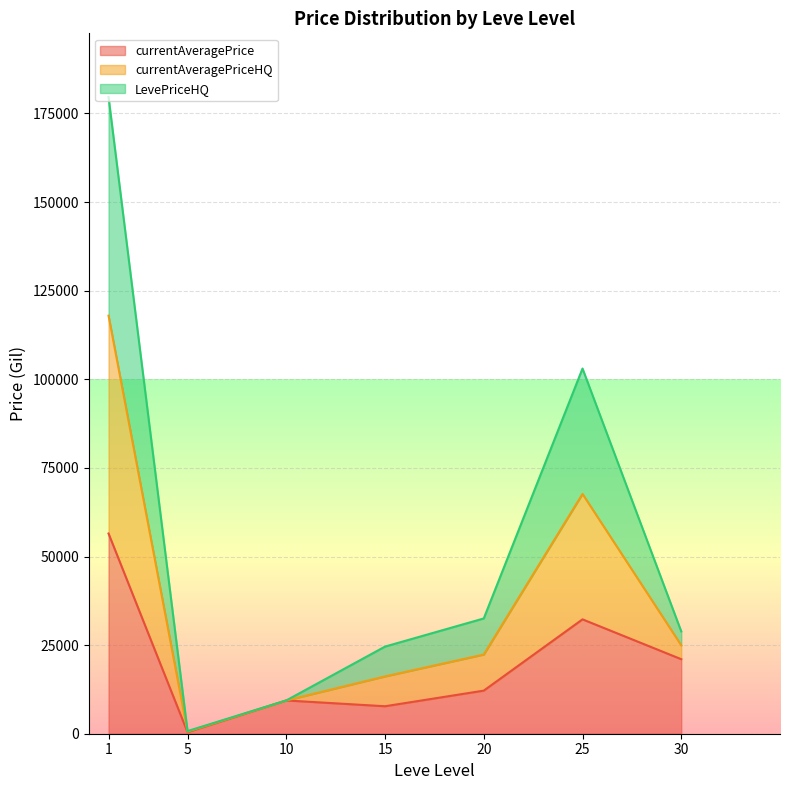

The value of LevePriceHQ at 20 is -191416.6. True or false?

False